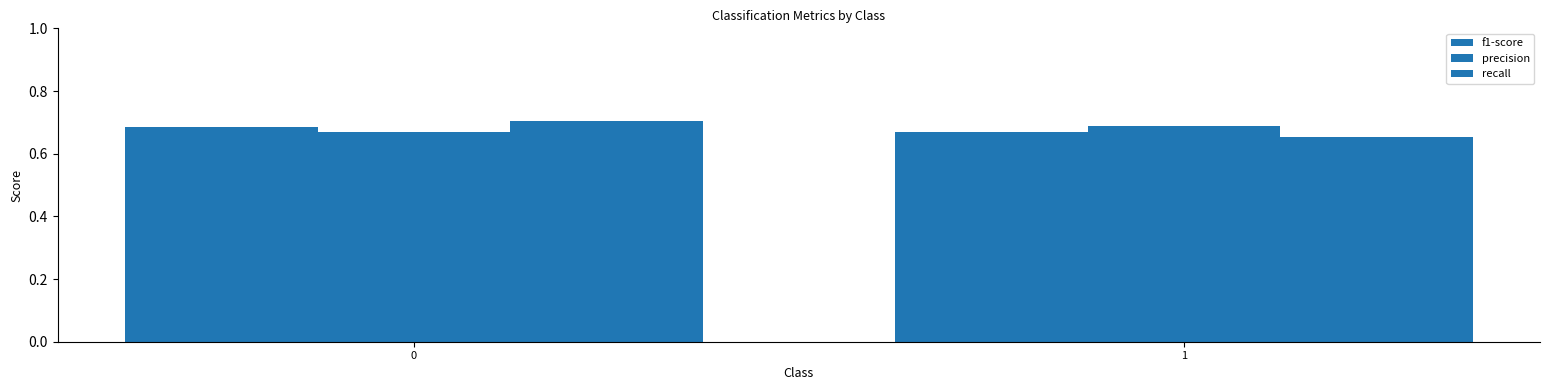

Reading left to right, list all the values displayed in this chart.

f1-score: 0=0.7	1=0.7
precision: 0=0.7	1=0.7
recall: 0=0.7	1=0.7